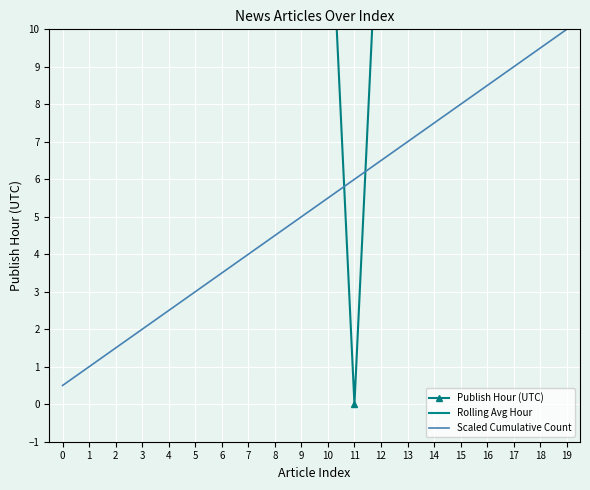

Between 7 and 16, which series saw the biggest shift?

Scaled Cumulative Count